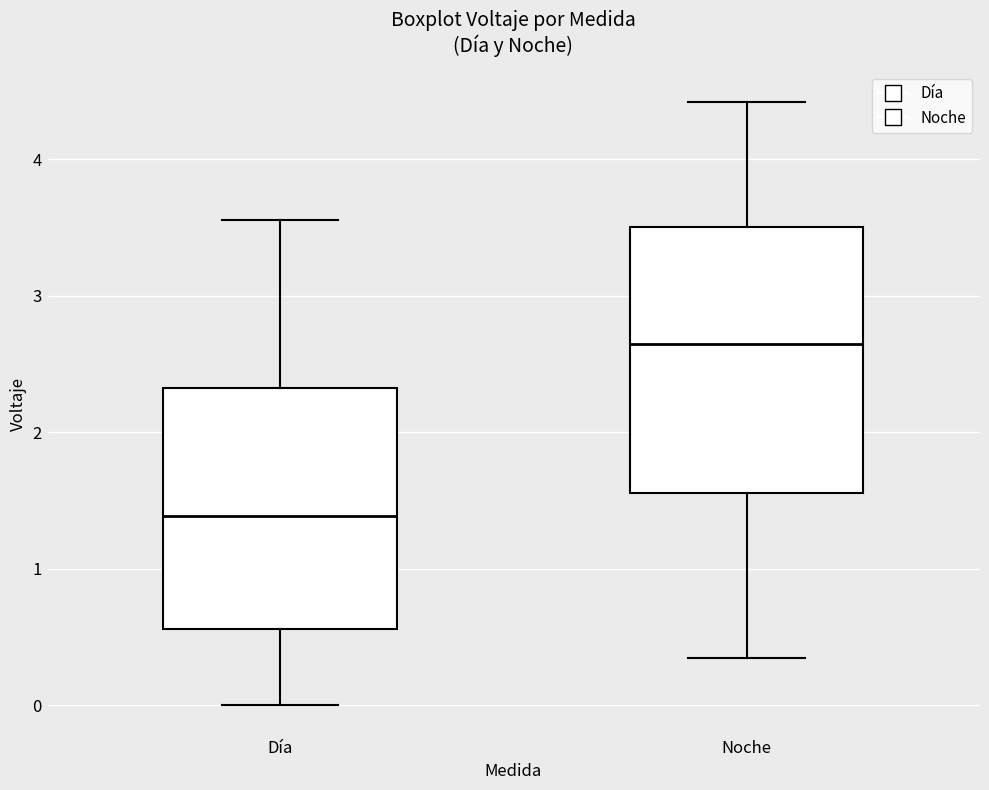

Reading left to right, read every box against the y-axis: the position of its median line, the range the box covers, and the ends of its whiskers. The values are not printed on the chart, so give them approximately, as read against the axis.

Día: median 1.4, box 0.6 to 2.3, whiskers 0.0 to 3.6
Noche: median 2.6, box 1.6 to 3.5, whiskers 0.4 to 4.4